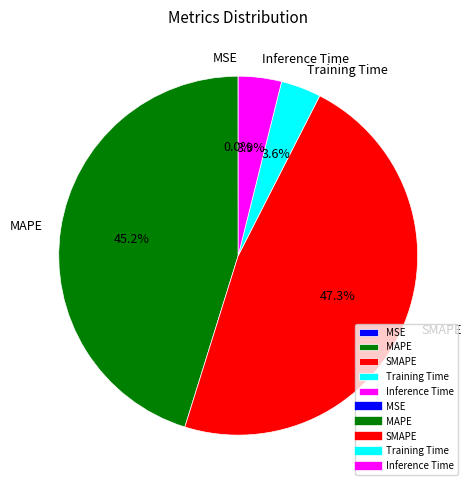

Which slice is the largest?

SMAPE